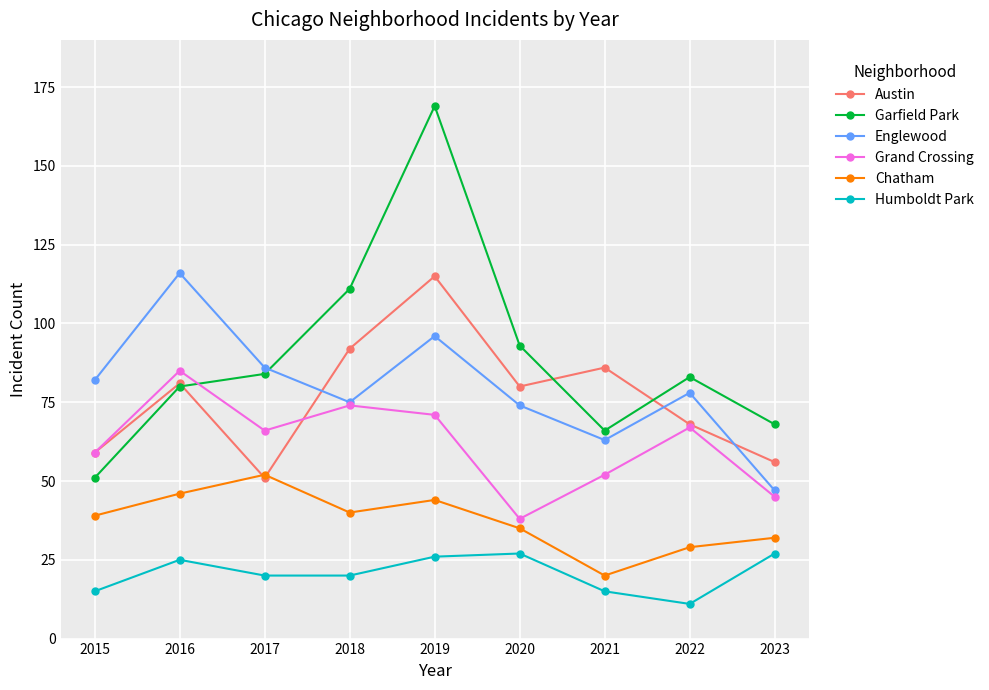

At how many categories does at least one series exceed 34?

9